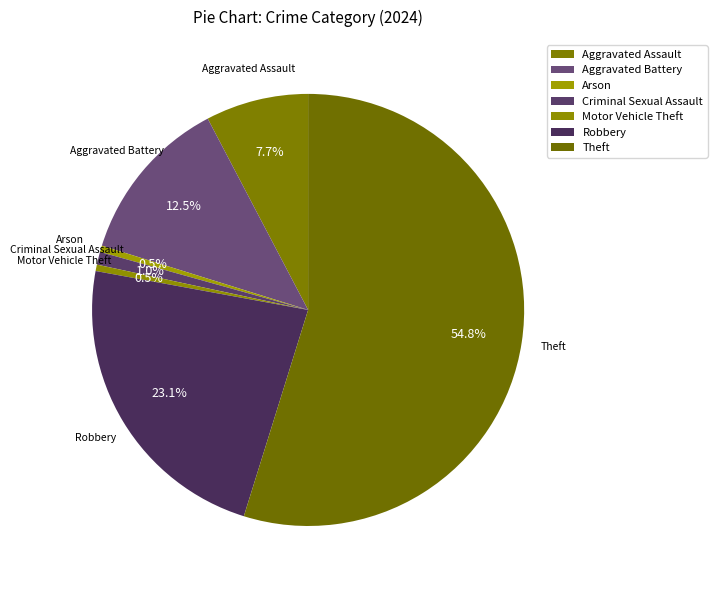

How many slices are in this pie chart?

7